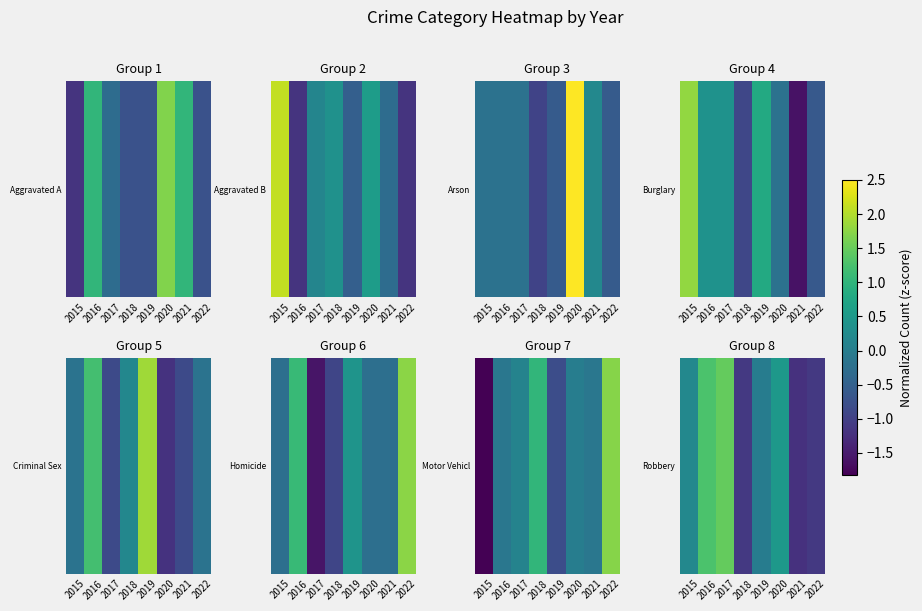

Rank the categories by value from highest to lowest.

2017, 2016, 2020, 2015, 2019, 2018, 2022, 2021